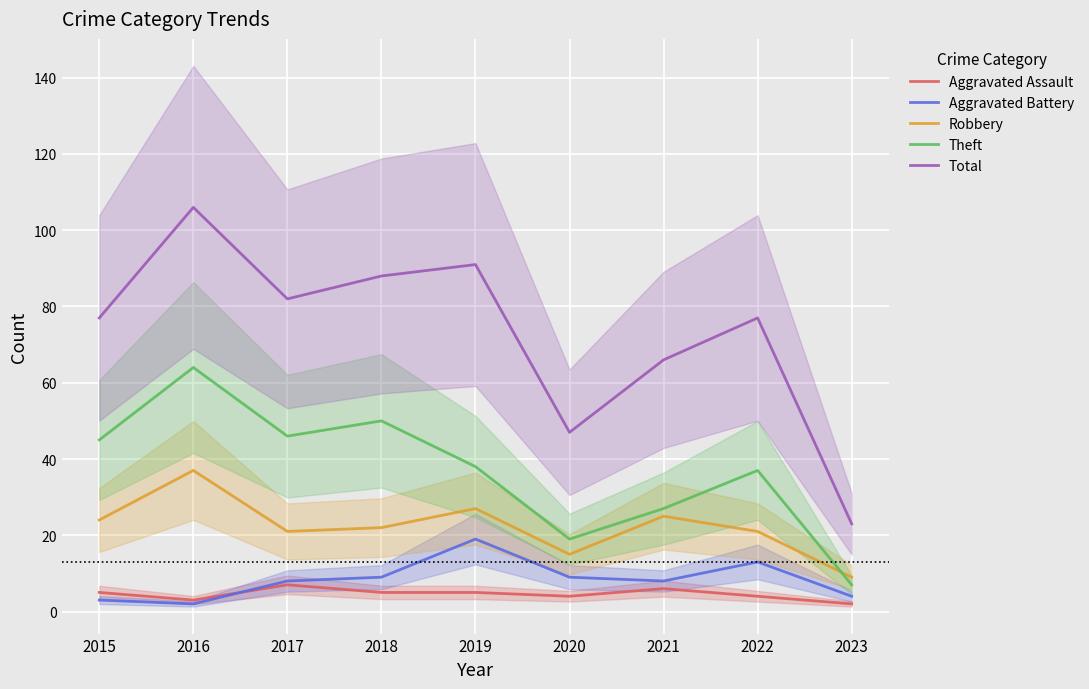

Reading left to right, what are all the values shown in this chart?

Aggravated Assault: 5	3	7	5	5	4	6	4	2
Aggravated Battery: 3	2	8	9	19	9	8	13	4
Robbery: 24	37	21	22	27	15	25	21	9
Theft: 45	64	46	50	38	19	27	37	7
Total: 77	106	82	88	91	47	66	77	23